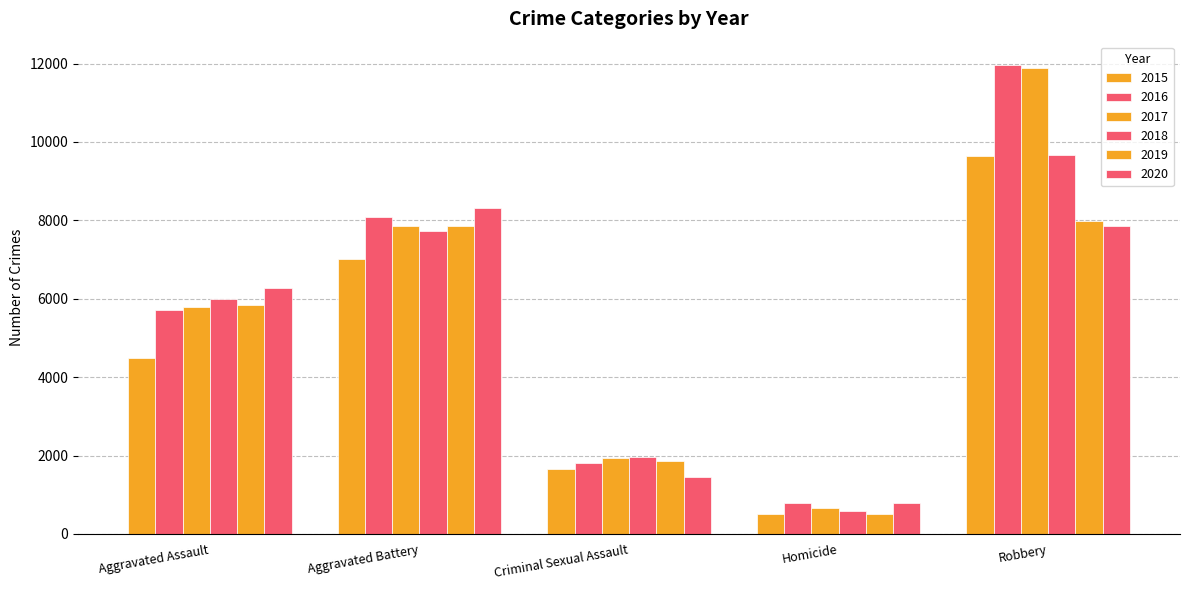

Does the chart contain stacked bars?

No